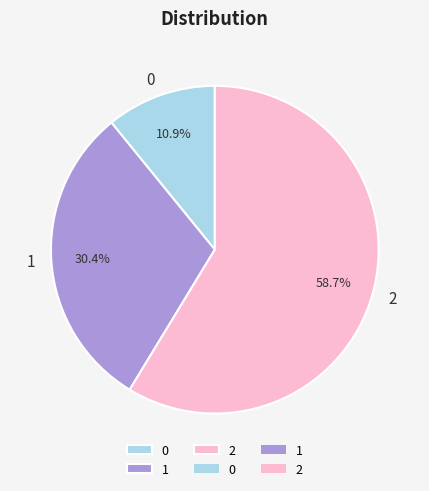

What percentage is NOT represented by 1?

69.6%